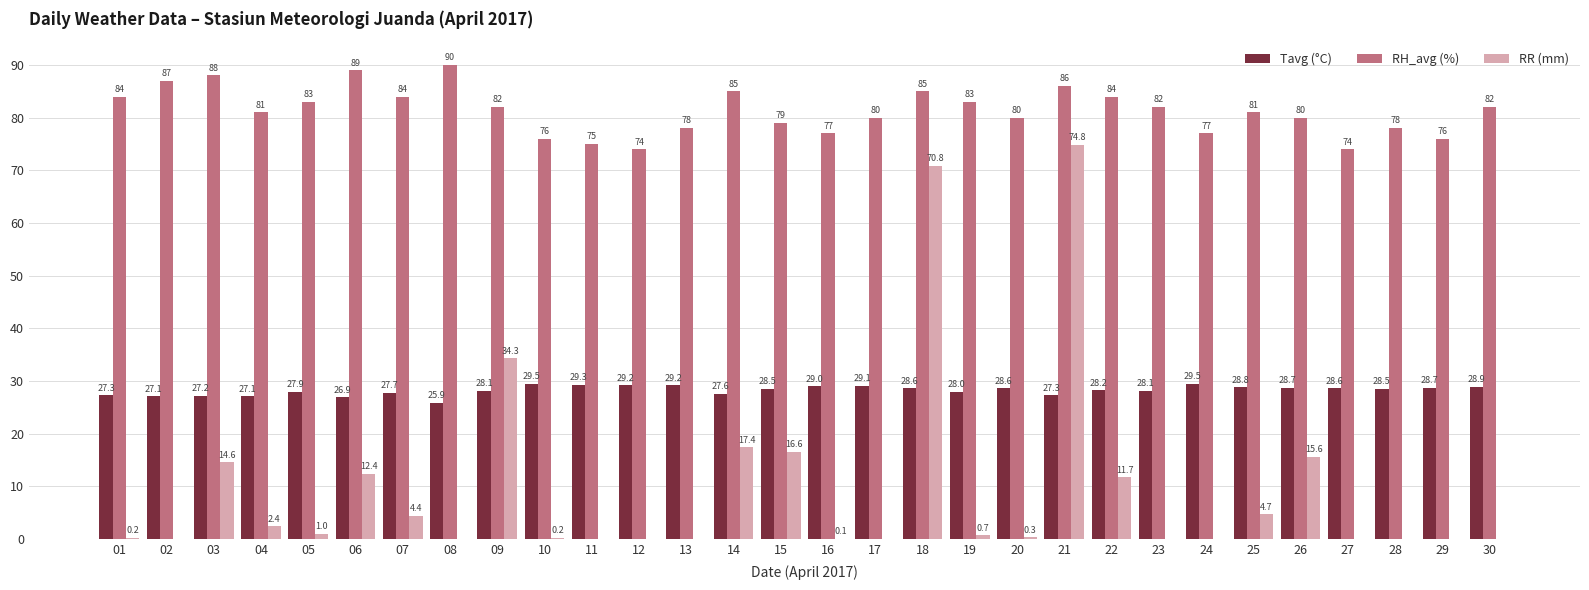

What is the sum of all RR (mm) values?

282.2